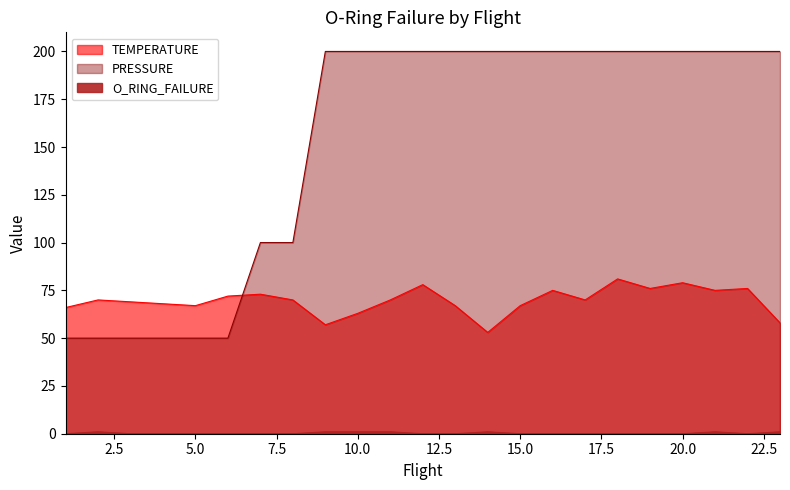

How many data points in O_RING_FAILURE are above 0?

7